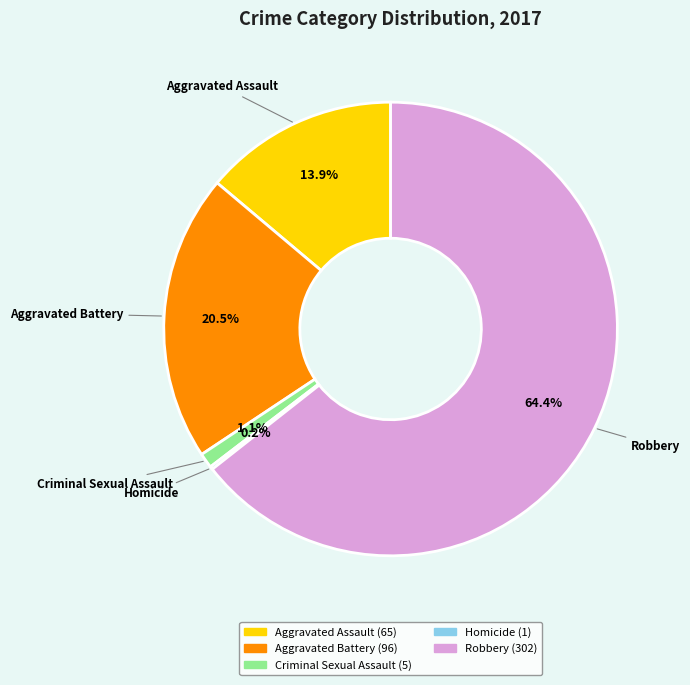

Is it true that Criminal Sexual Assault is 11% of the pie?

False